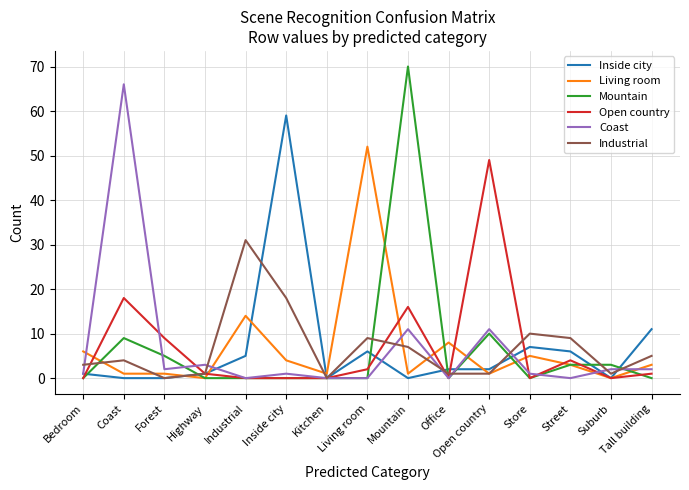

Which series changed the most between Open country and Suburb?

Open country